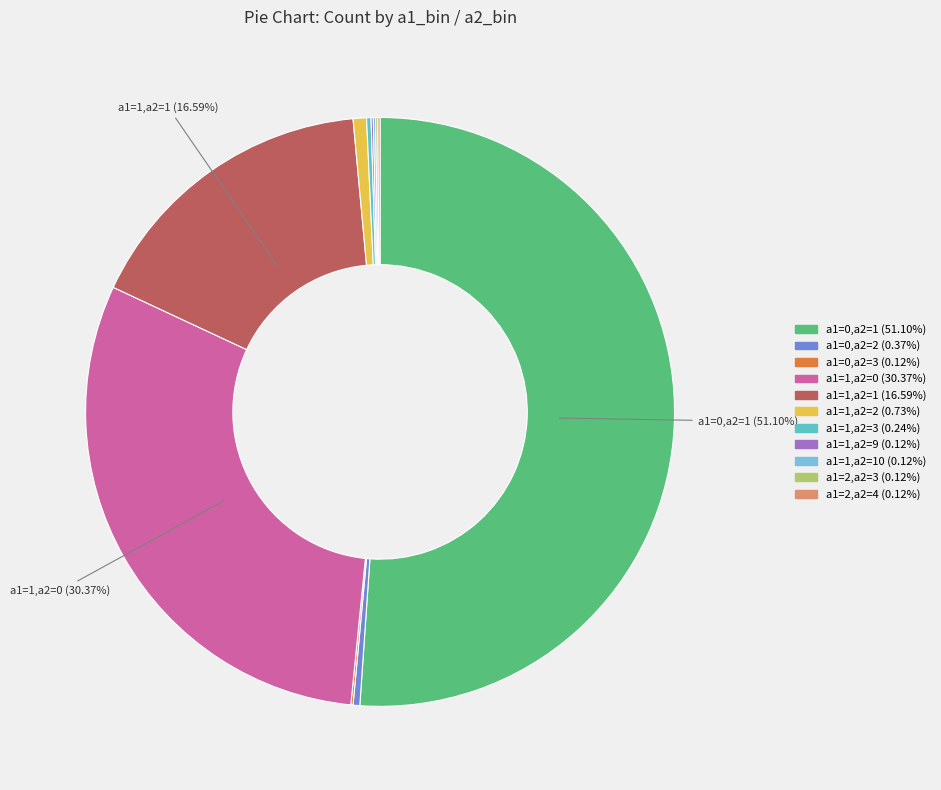

Which slice is the largest?

a1=0,a2=1